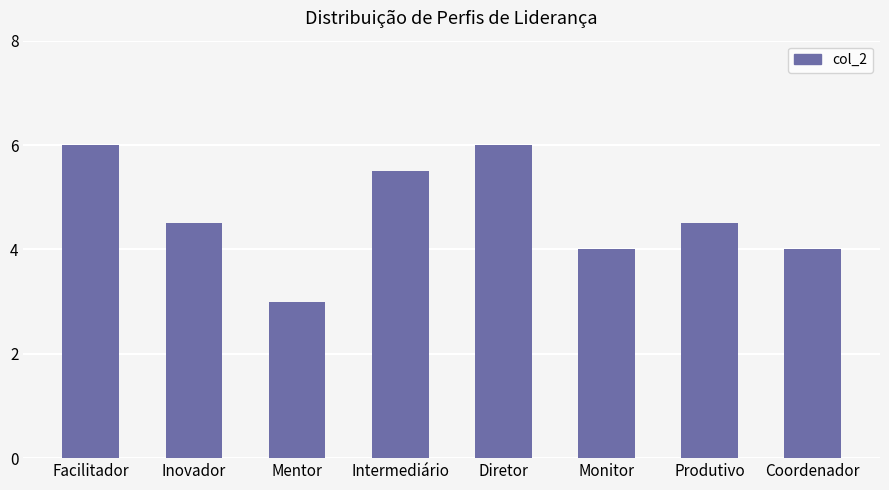

At which label does the data first exceed 4?

Facilitador